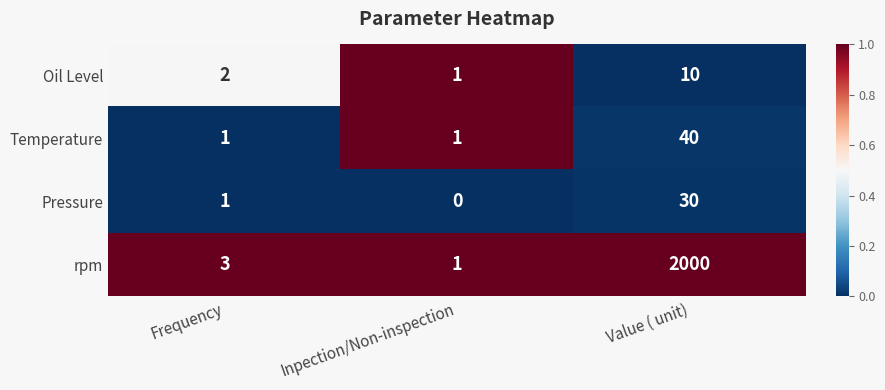

The value of Temperature at Frequency is 1. True or false?

True